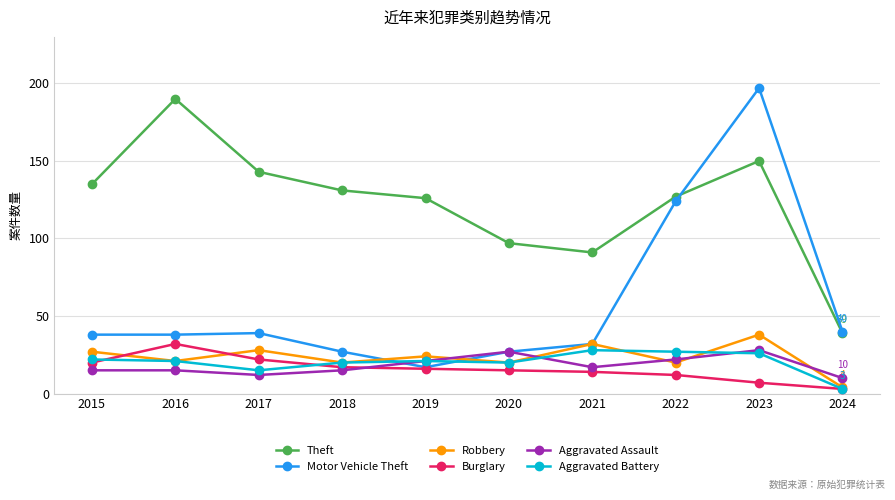

Which series has the largest range (max minus min)?

Motor Vehicle Theft